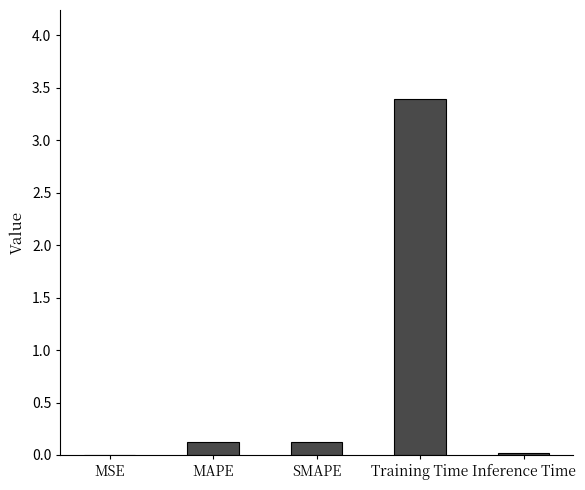

What is the sum of all values?

3.7